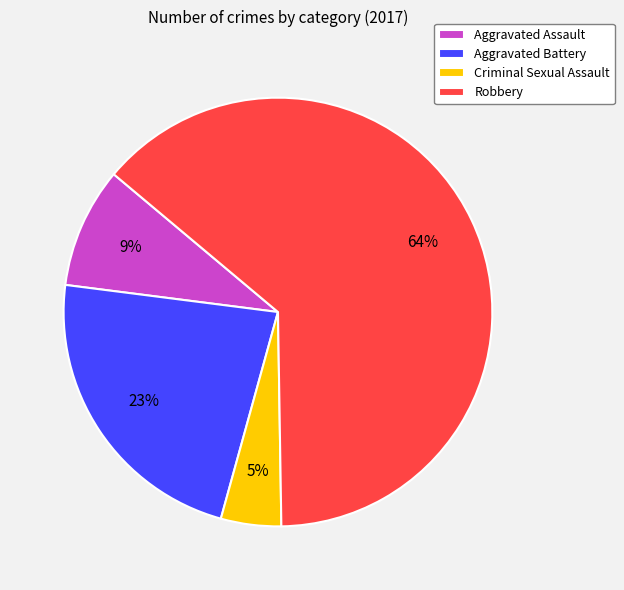

To the nearest percent, what is the average slice percentage?

25%